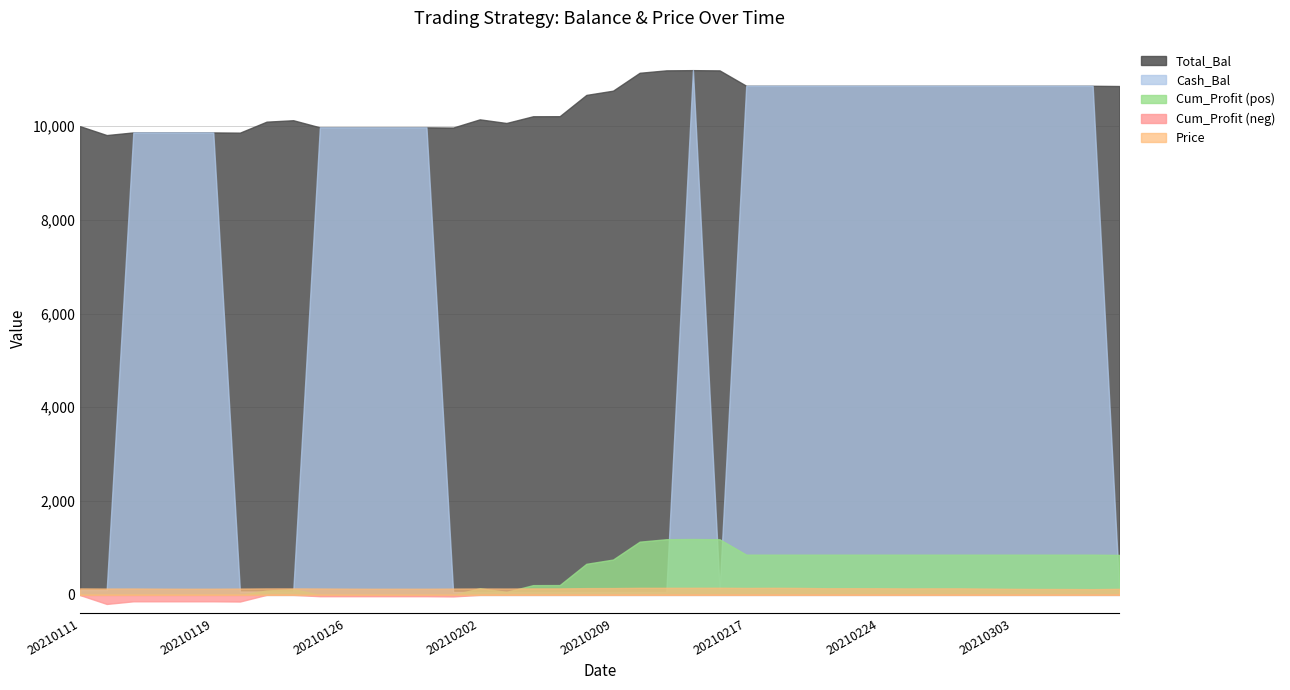

Reading right to left, transcribe all the data shown in this chart.

Total_Bal: 10851.6	10857.0	10857.0	10857.0	10857.0	10857.0	10857.0	10857.0	10857.0	10857.0	10857.0	10857.0	10857.0	10857.0	10857.0	11185.0	11190.5	11185.7	11133.9	10752.1	10661.8	10208.2	10206.7	10063.2	10140.9	9965.5	9970.4	9970.4	9970.4	9970.4	9970.4	10122.1	10091.4	9857.1	9862.0	9862.0	9862.0	9862.0	9805.7	9995.1
Cash_Bal: 73.5	10857.0	10857.0	10857.0	10857.0	10857.0	10857.0	10857.0	10857.0	10857.0	10857.0	10857.0	10857.0	10857.0	10857.0	121.8	11190.5	60.6	60.6	60.6	60.6	60.6	60.6	60.6	60.6	60.6	9970.4	9970.4	9970.4	9970.4	9970.4	71.5	71.5	71.5	9862.0	9862.0	9862.0	9862.0	103.0	103.0
Cum_Profit: 851.6	857.0	857.0	857.0	857.0	857.0	857.0	857.0	857.0	857.0	857.0	857.0	857.0	857.0	857.0	1185.0	1190.5	1185.7	1133.9	752.1	661.8	208.2	206.7	63.2	140.9	-34.5	-29.6	-29.6	-29.6	-29.6	-29.6	122.1	91.4	-142.9	-138.0	-138.0	-138.0	-138.0	-194.3	-4.9
Price: 128.3	121.2	124.4	125.4	127.9	134.1	138.9	138.6	137.4	140.3	141.1	140.6	147.6	150.1	147.1	151.6	150.5	150.3	149.6	144.5	143.3	137.1	137.1	135.2	136.2	133.8	130.4	130.6	129.8	132.2	135.7	137.7	137.3	134.1	131.0	130.0	132.2	135.6	134.8	137.4